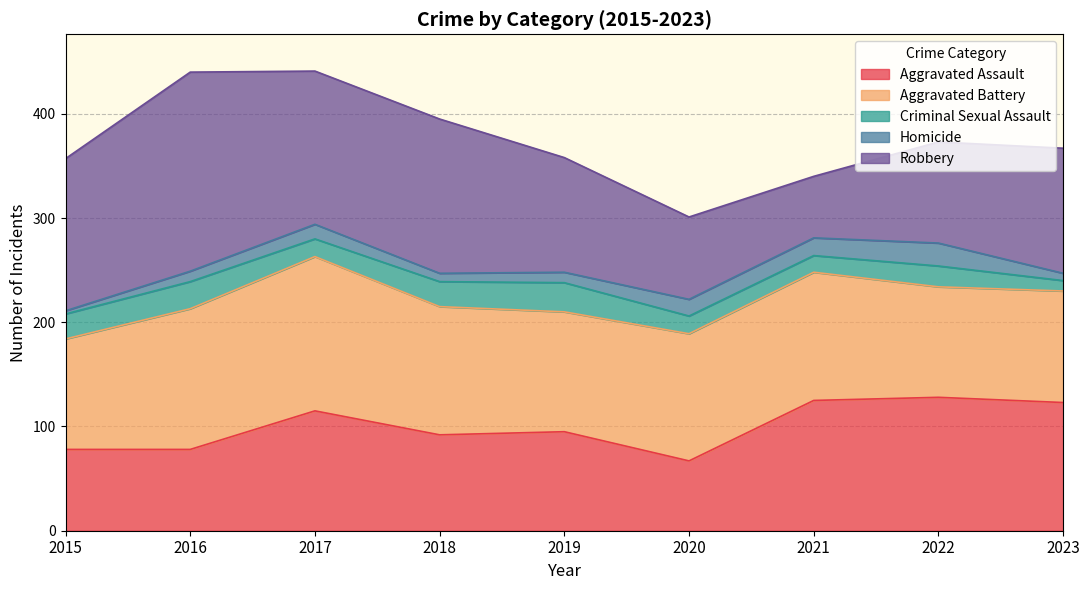

List the labels in order of Robbery value, largest first.

2016, 2018, 2017, 2015, 2023, 2019, 2022, 2020, 2021